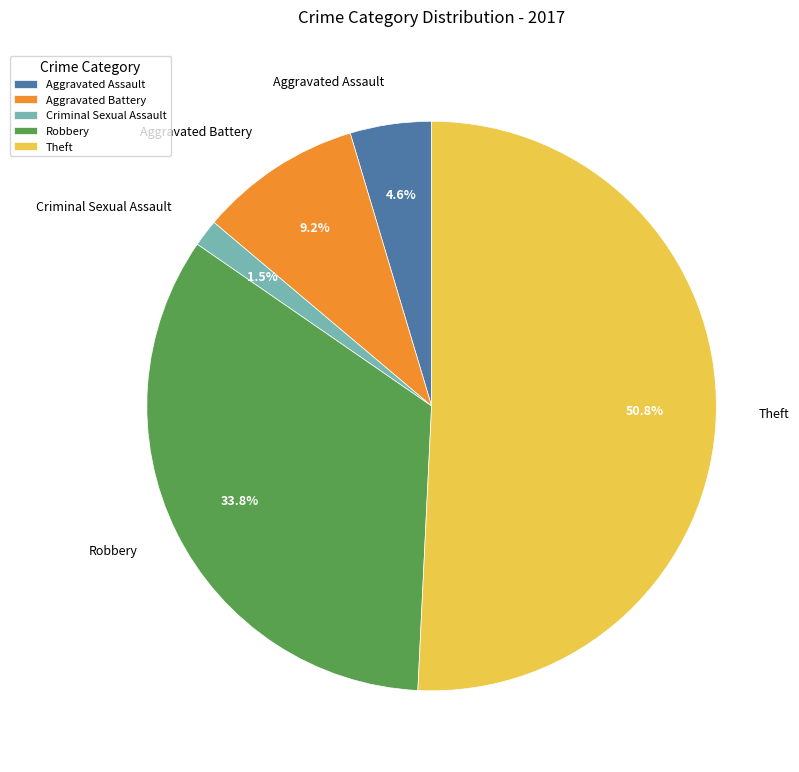

What percentage is the Aggravated Battery slice, to the nearest percent?

9%